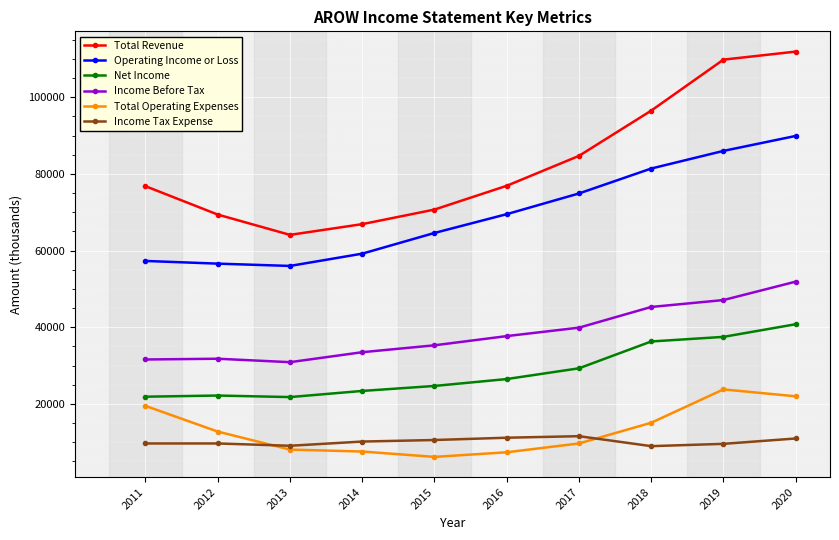

What is the maximum value shown in the chart?

111900